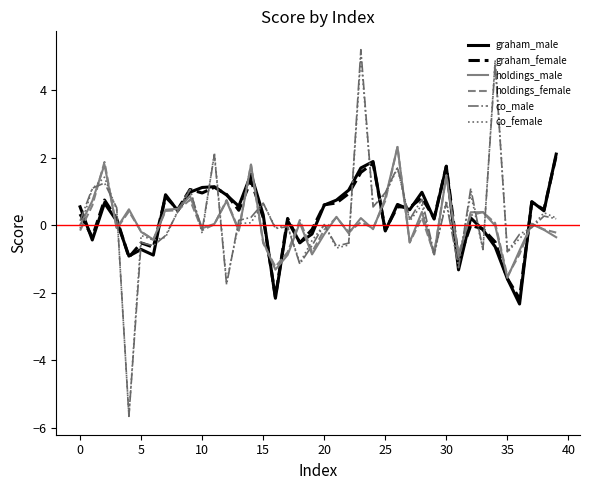

What is the lowest value of the holdings_female series?

-1.5